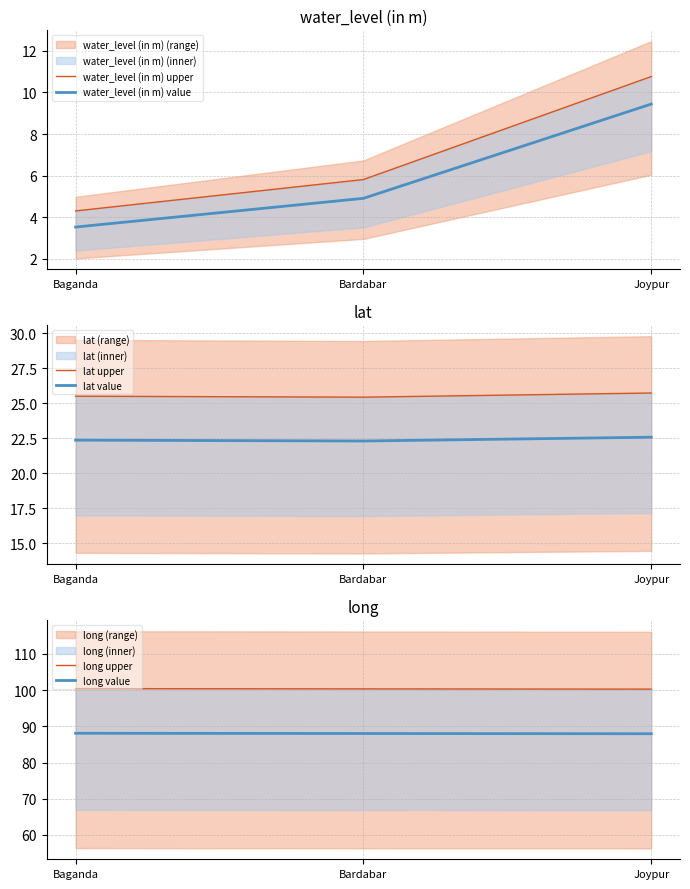

What is the difference between the highest and lowest values at Bardabar?

95.4